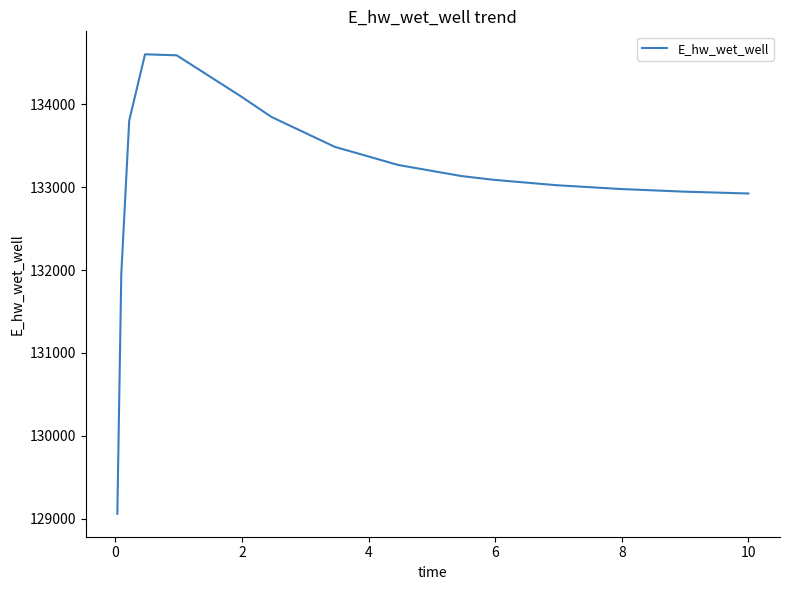

What is the smallest value displayed?

129060.5